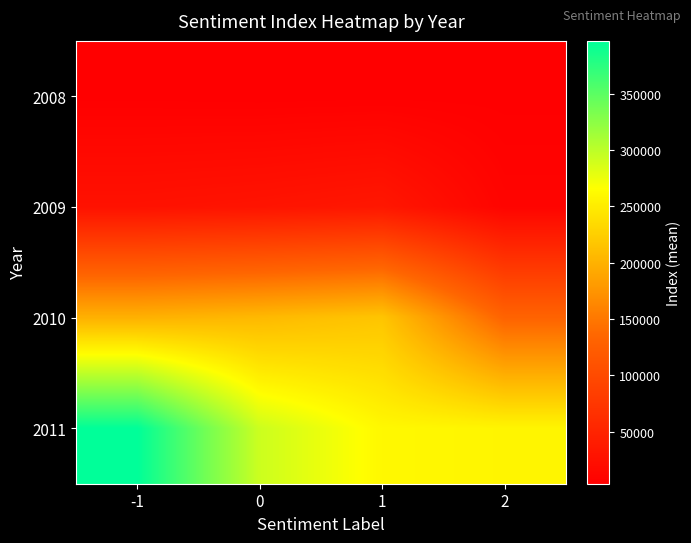

Which series has the largest total across all categories?

2011